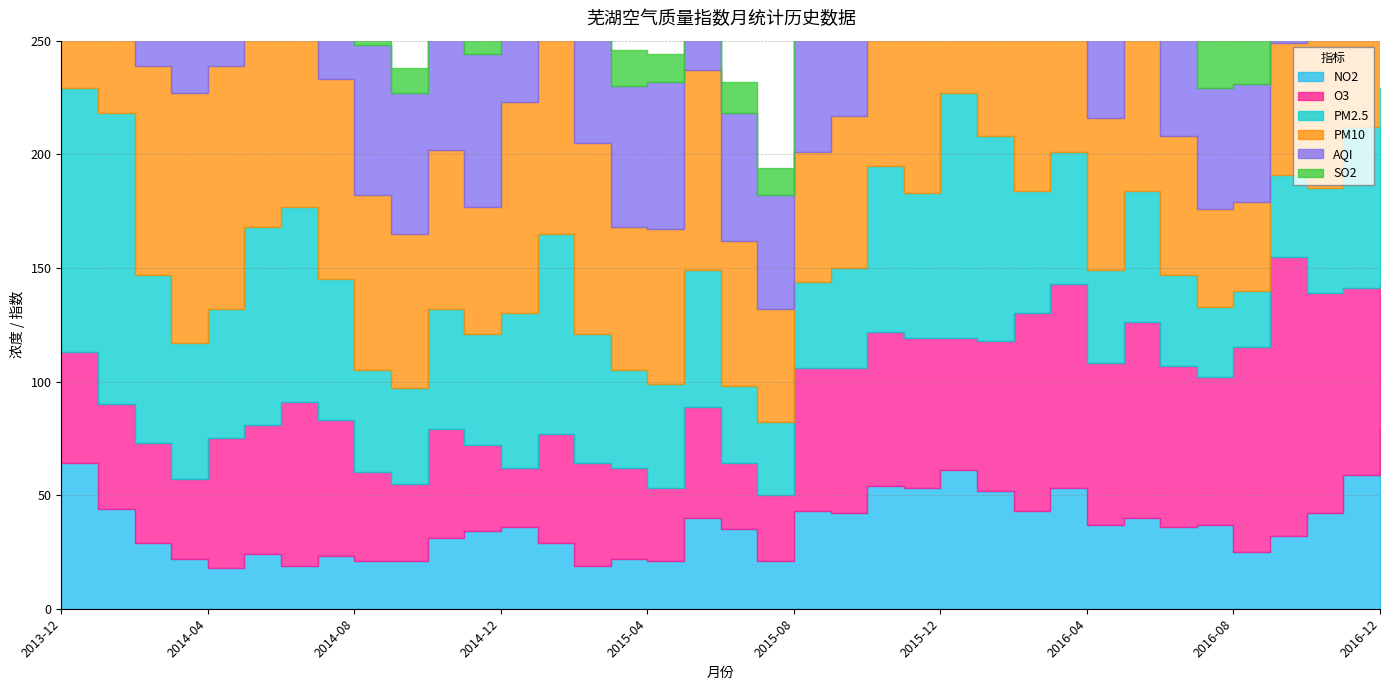

What is the total value across all series at 2014-06?

463